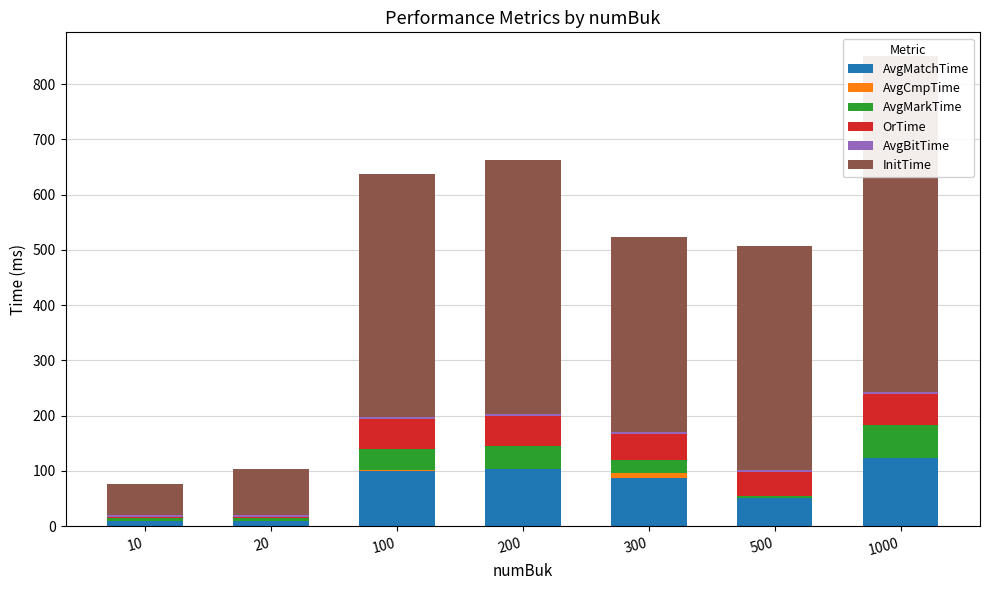

Between 1000 and 20, which is larger?

1000